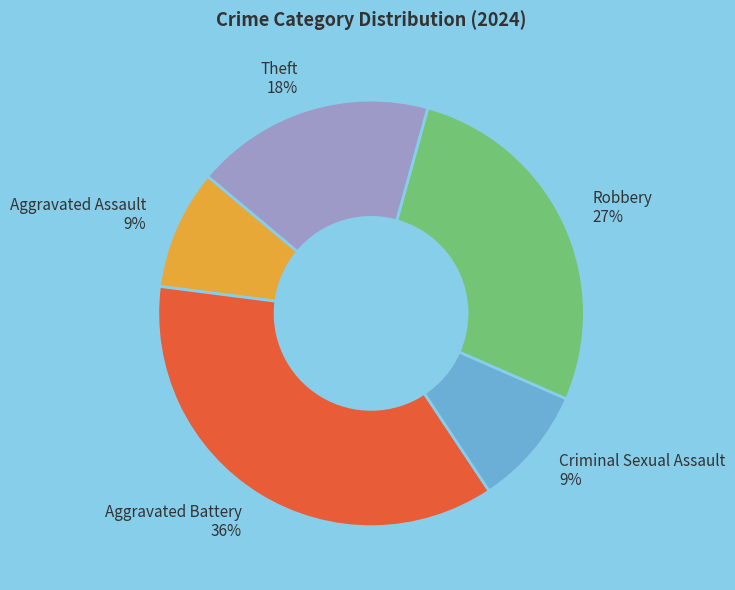

To the nearest percent, what is the difference between the largest and smallest slice percentages?

27%